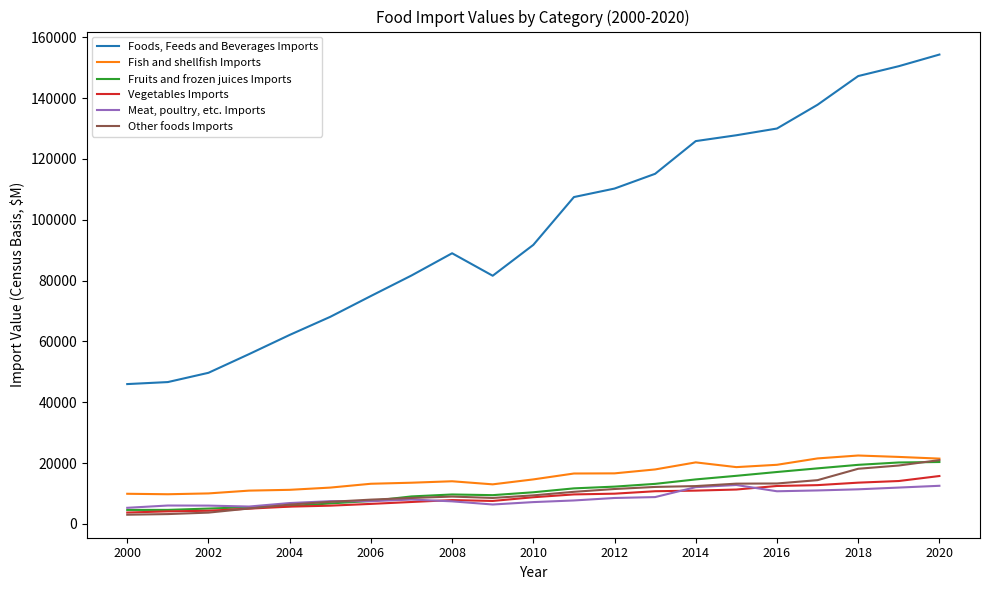

Which series has the largest range (max minus min)?

Foods, Feeds and Beverages Imports